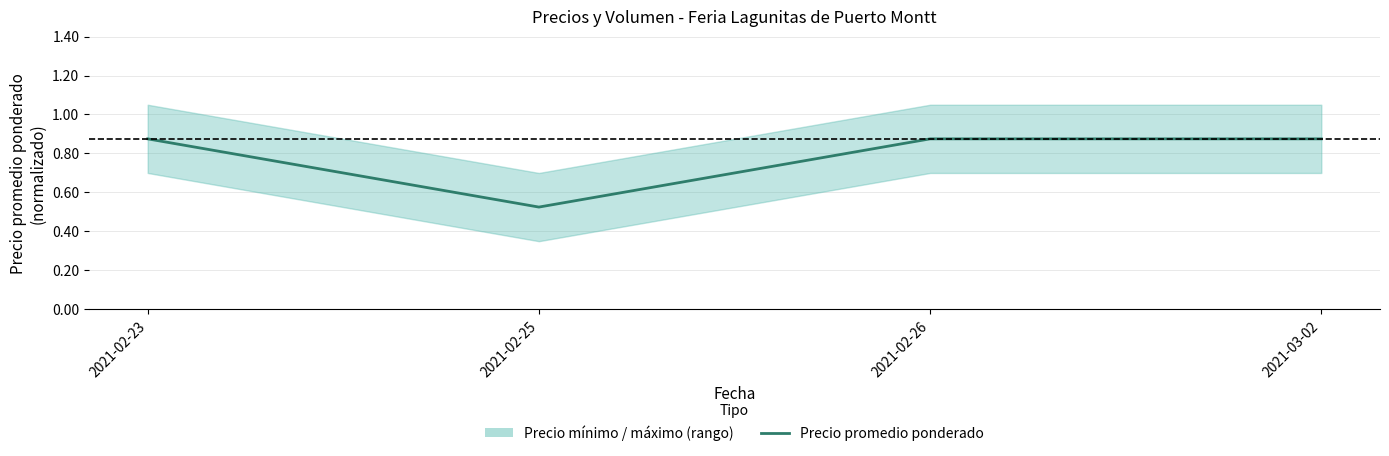

Is it true that the value at 2021-03-02 is 1.1?

False